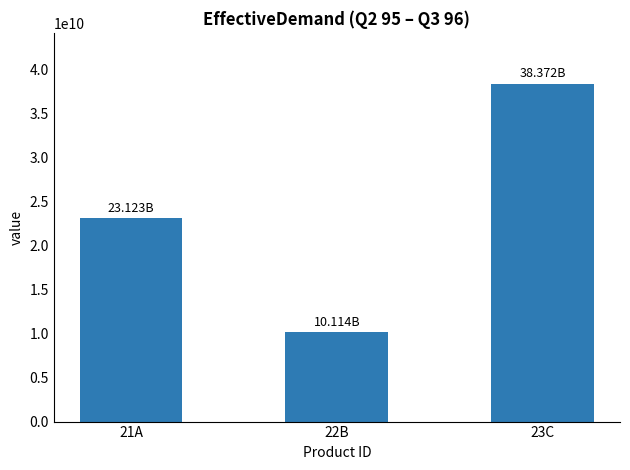

What is the ratio of the value at 23C to the value at 21A?

1.7